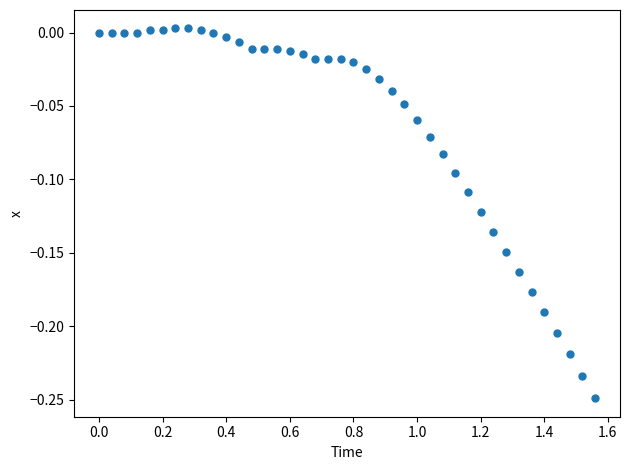

What is the range of Y values (max minus min)?

0.3